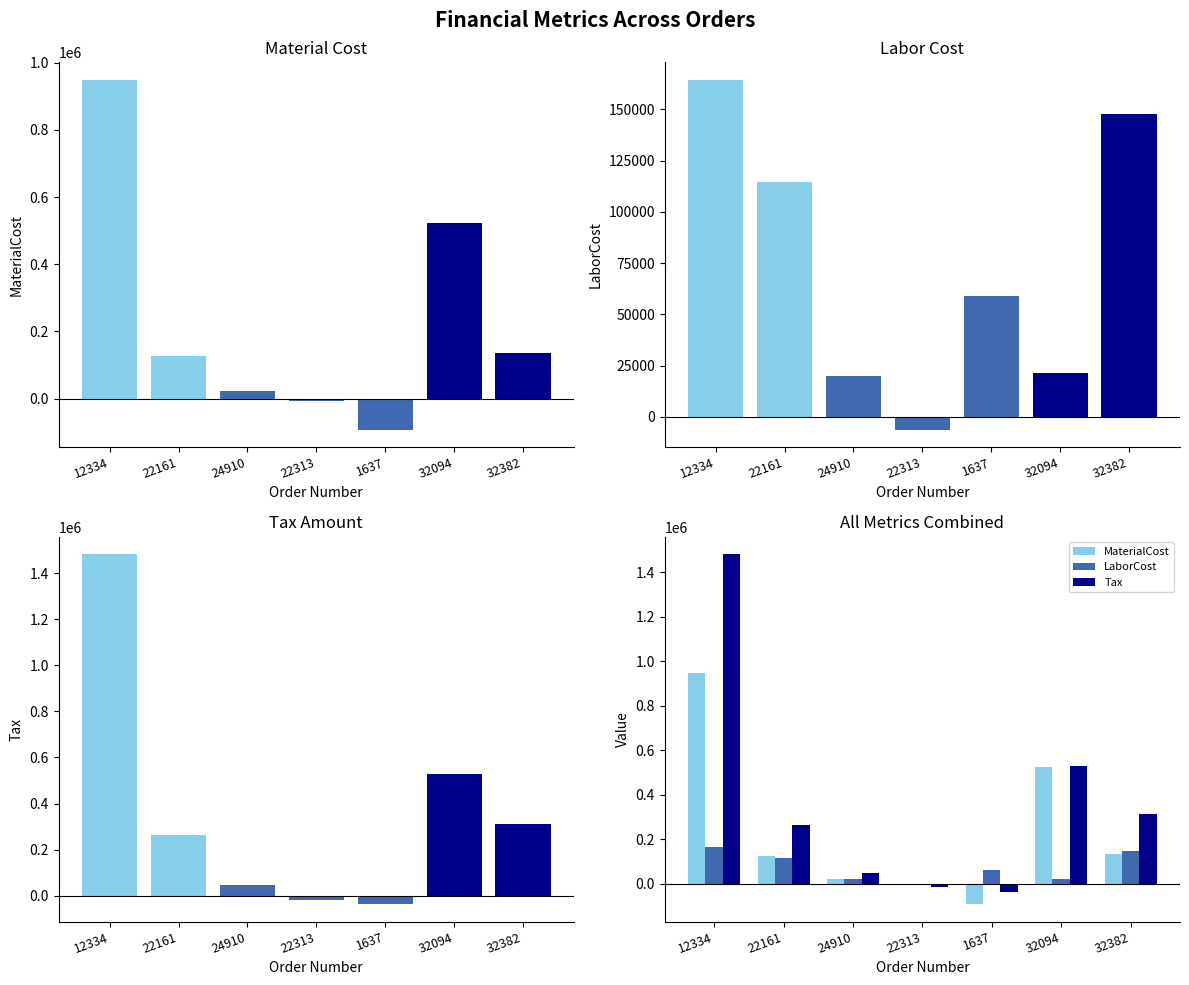

How many groups of bars are there?

7